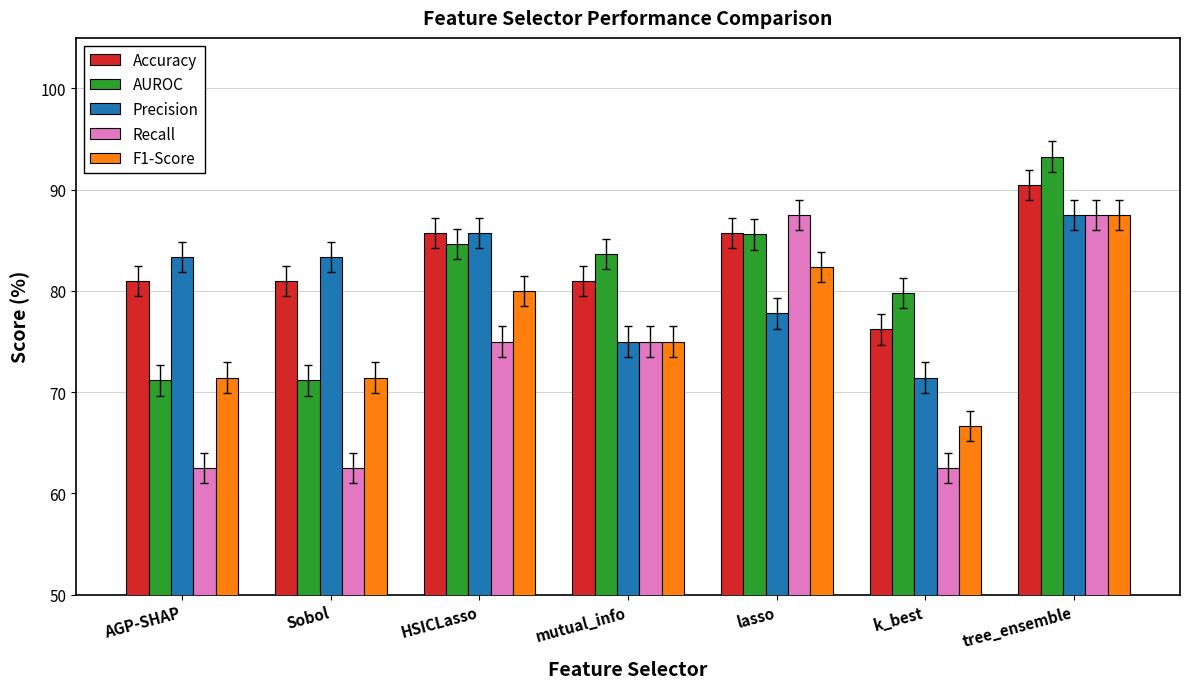

Which series has the largest total across all categories?

Accuracy